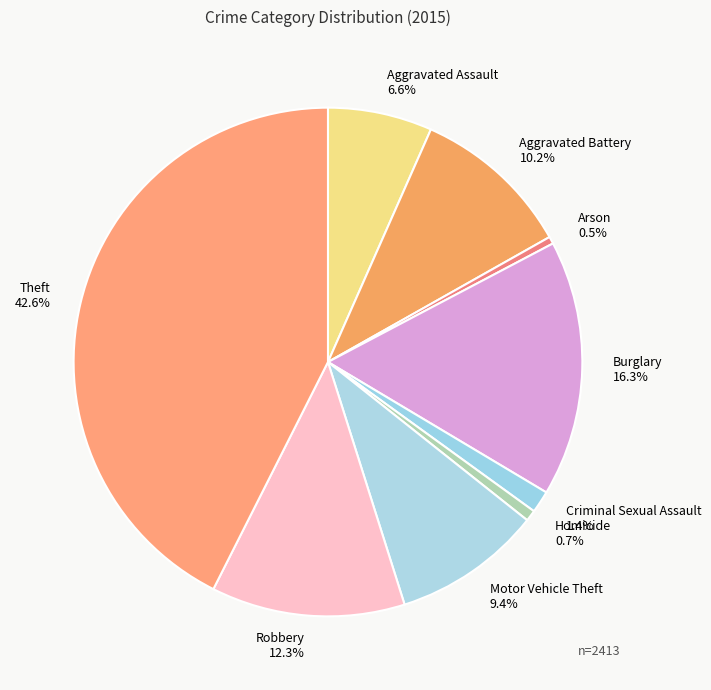

Combined, what portion of the pie is Homicide and Theft?

43.3%